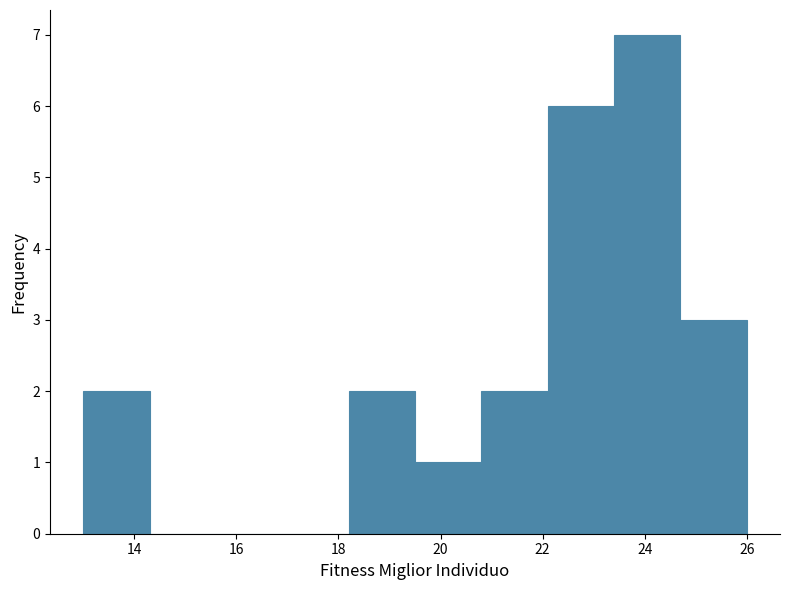

What is the height of the bar covering 20.8 to 22.1 on the x-axis? Neither the bar edges nor the heights are printed on the chart, so give them approximately, as read against the axes.

2